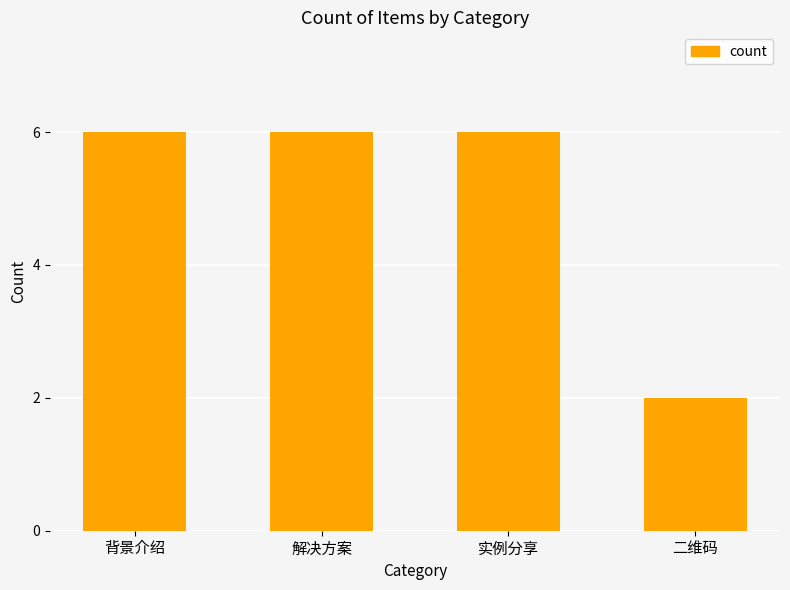

What is the value of the 4th bar from the left?

2